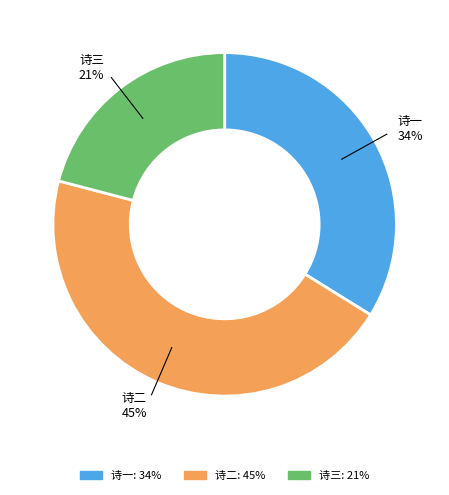

To the nearest percent, what is the difference between the largest and smallest slice percentages?

24%